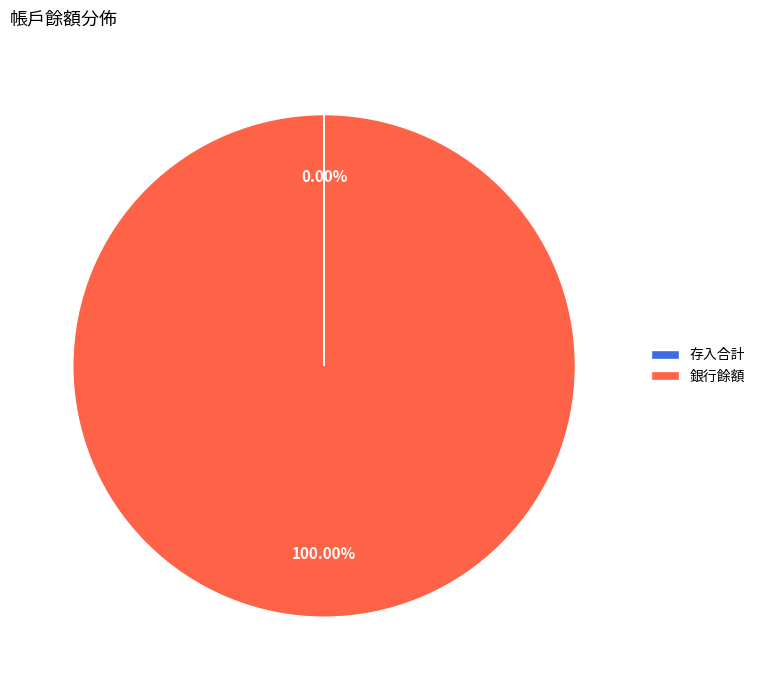

Which category accounts for the majority?

銀行餘額